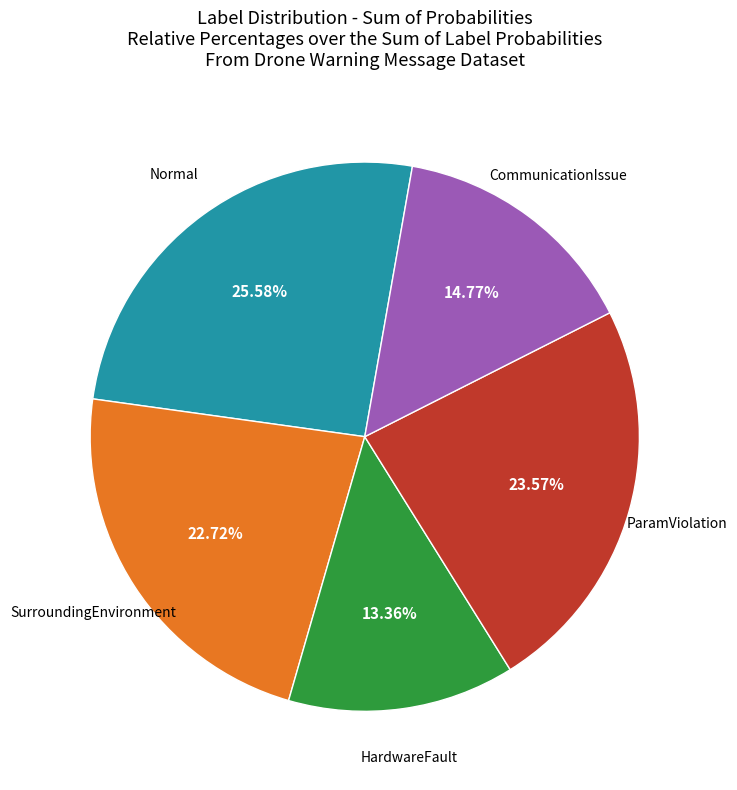

Is there a majority slice in this chart?

No